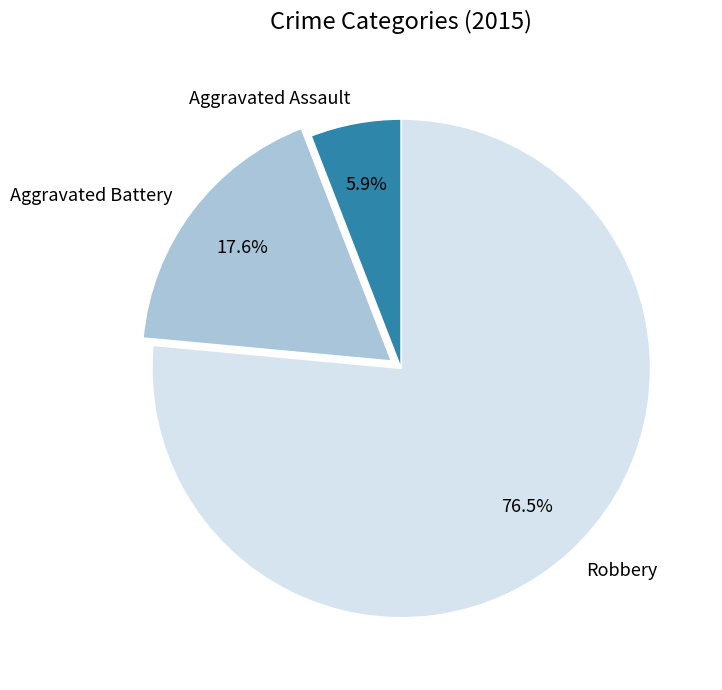

The Aggravated Battery slice represents 8% of the pie. True or false?

False